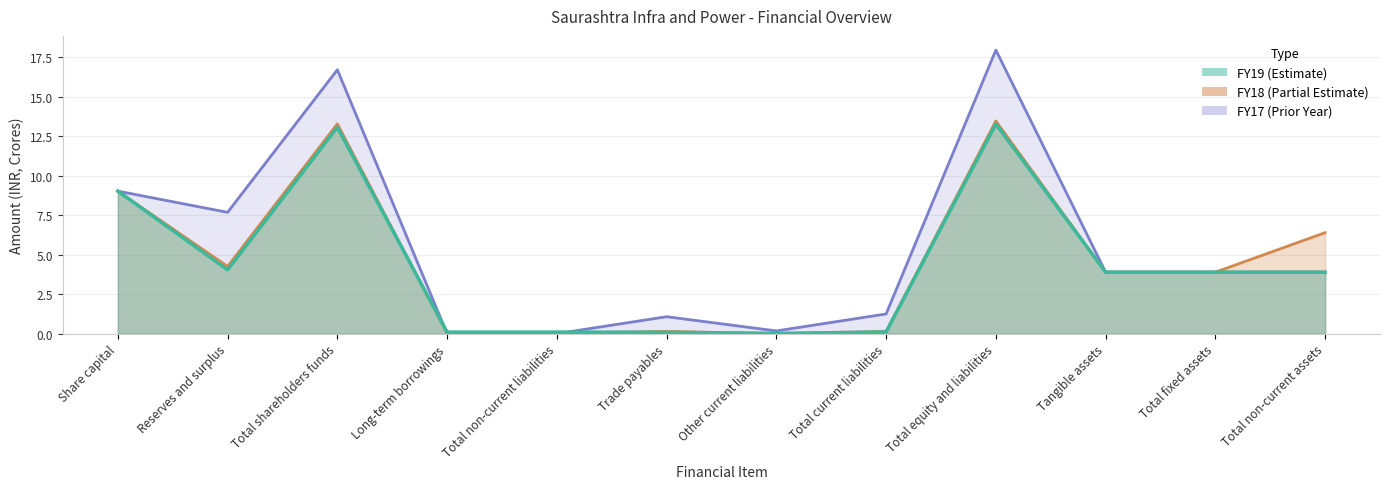

Reading left to right, extract all data points from this chart.

FY19: Share capital=9.0	Reserves and surplus=4.0	Total shareholders funds=13.1	Long-term borrowings=0.1	Total non-current liabilities=0.1	Trade payables=0.1	Other current liabilities=0.0	Total current liabilities=0.1	Total equity and liabilities=13.3	Tangible assets=3.9	Total fixed assets=3.9	Total non-current assets=3.9
FY18: Share capital=9.0	Reserves and surplus=4.3	Total shareholders funds=13.3	Long-term borrowings=0.0	Total non-current liabilities=0.0	Trade payables=0.1	Other current liabilities=0.0	Total current liabilities=0.1	Total equity and liabilities=13.5	Tangible assets=3.9	Total fixed assets=3.9	Total non-current assets=6.4
FY17: Share capital=9.0	Reserves and surplus=7.7	Total shareholders funds=16.7	Long-term borrowings=0.0	Total non-current liabilities=0.0	Trade payables=1.1	Other current liabilities=0.2	Total current liabilities=1.2	Total equity and liabilities=18.0	Tangible assets=3.9	Total fixed assets=3.9	Total non-current assets=3.9